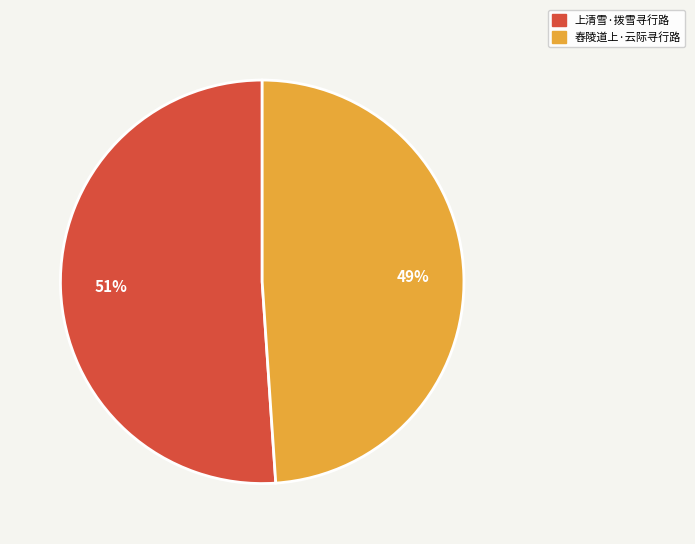

Approximately how many times larger is the value at 上清雪·拨雪寻行路 compared to 舂陵道上·云际寻行路?

1.0